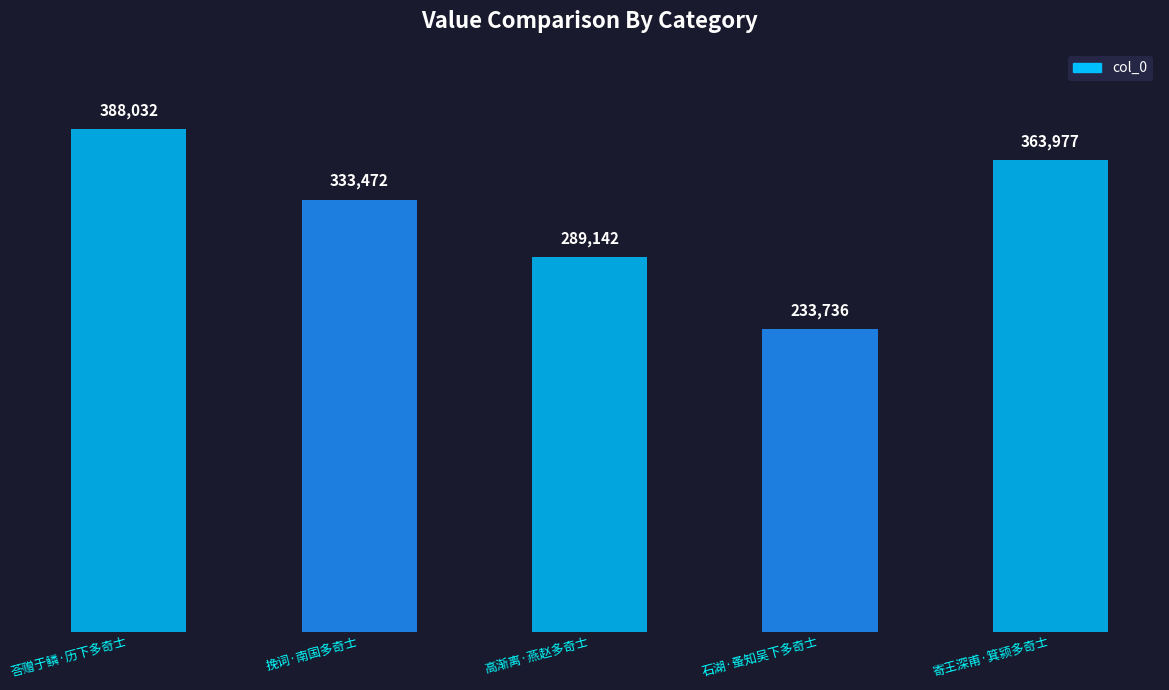

At which label is the value closest to 310884?

高渐离·燕赵多奇士